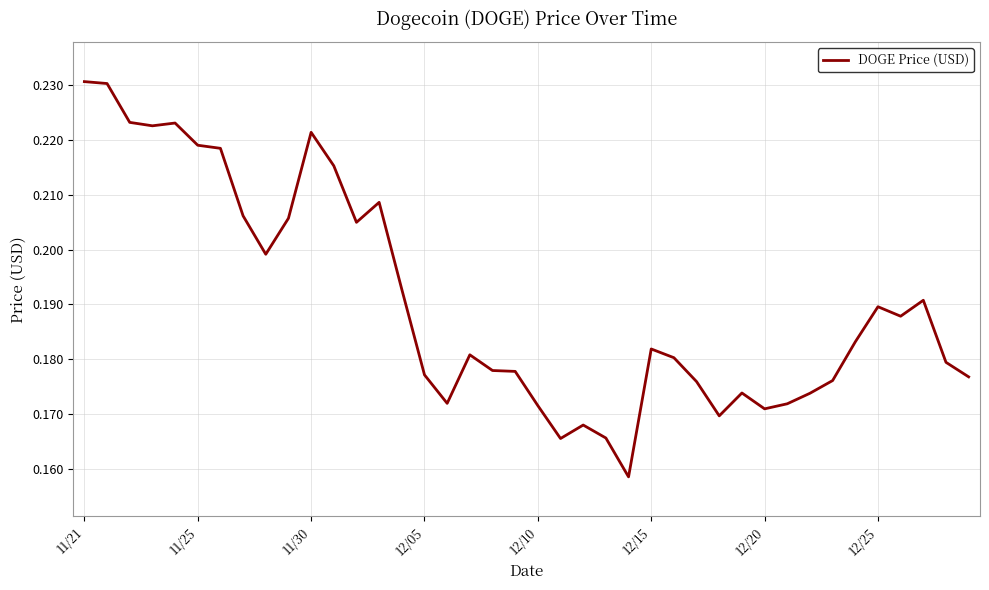

Reading left to right, extract all data points from this chart.

0.2	0.2	0.2	0.2	0.2	0.2	0.2	0.2	0.2	0.2	0.2	0.2	0.2	0.2	0.2	0.2	0.2	0.2	0.2	0.2	0.2	0.2	0.2	0.2	0.2	0.2	0.2	0.2	0.2	0.2	0.2	0.2	0.2	0.2	0.2	0.2	0.2	0.2	0.2	0.2